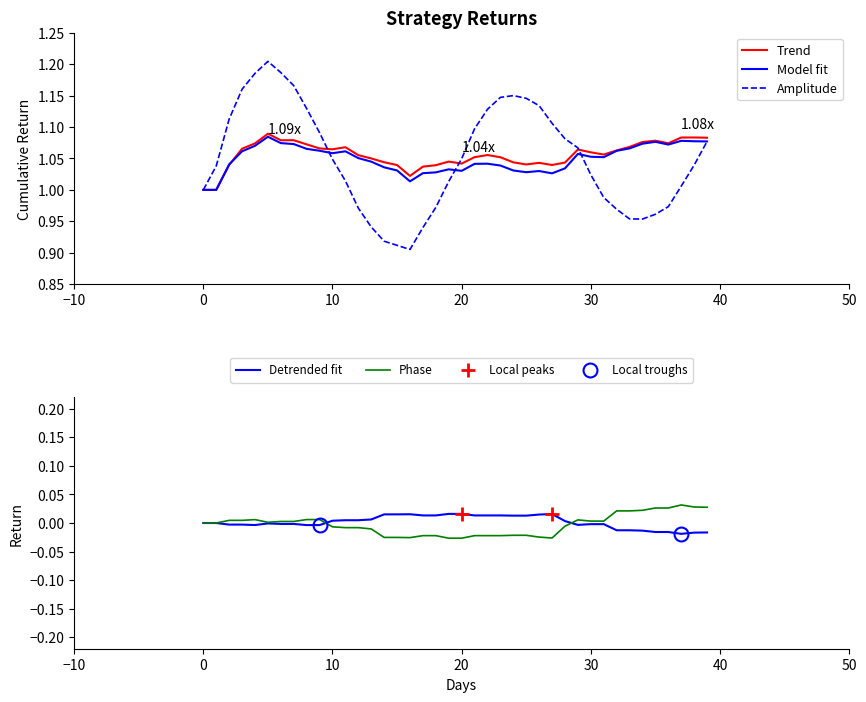

Is this an area chart (filled region under the line)?

No